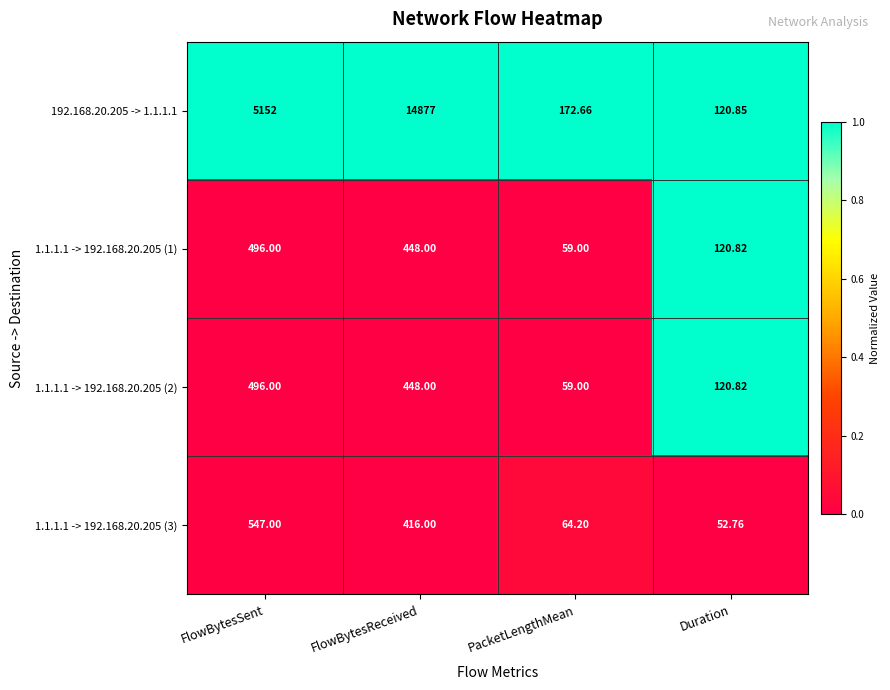

Which series has the largest range (max minus min)?

192.168.20.205 -> 1.1.1.1